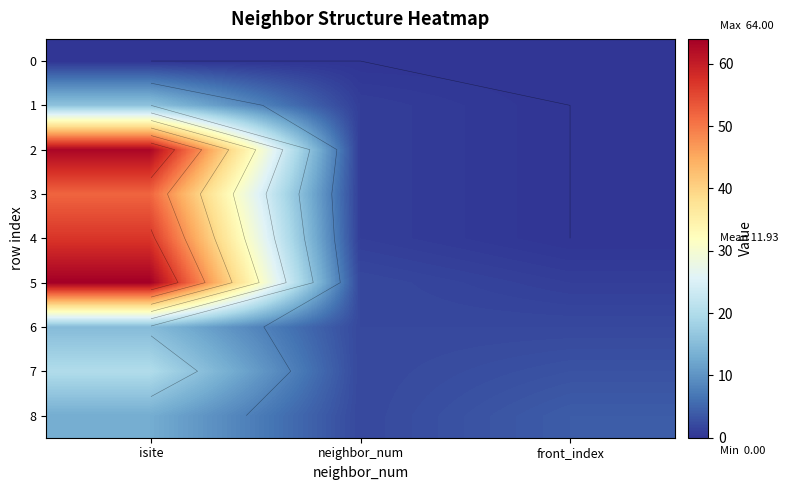

Rank the categories by 2 value from lowest to highest.

front_index, neighbor_num, isite